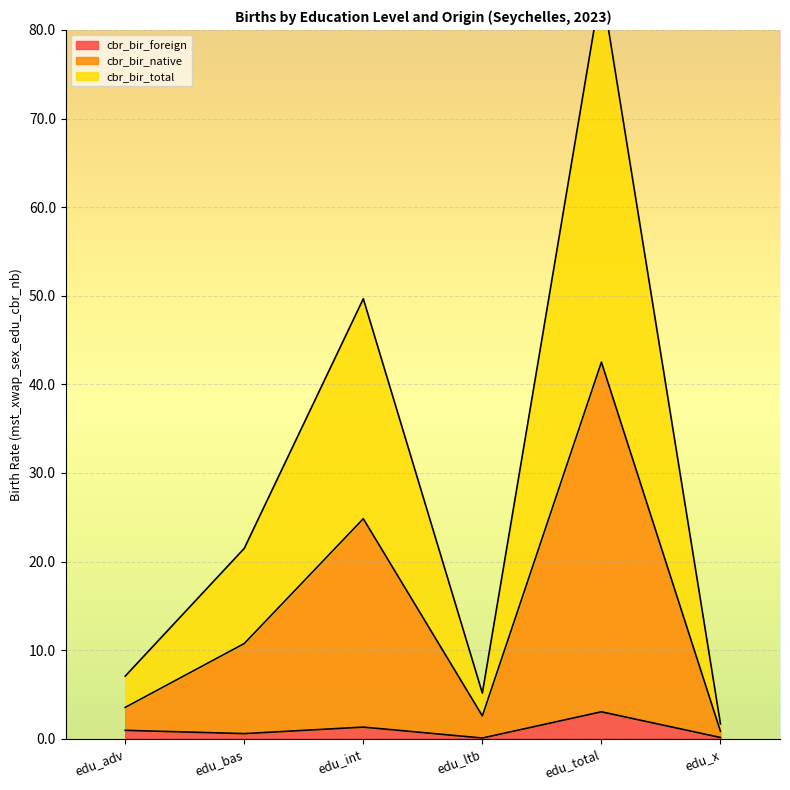

How many interior local peaks does the cbr_bir_native series have?

2